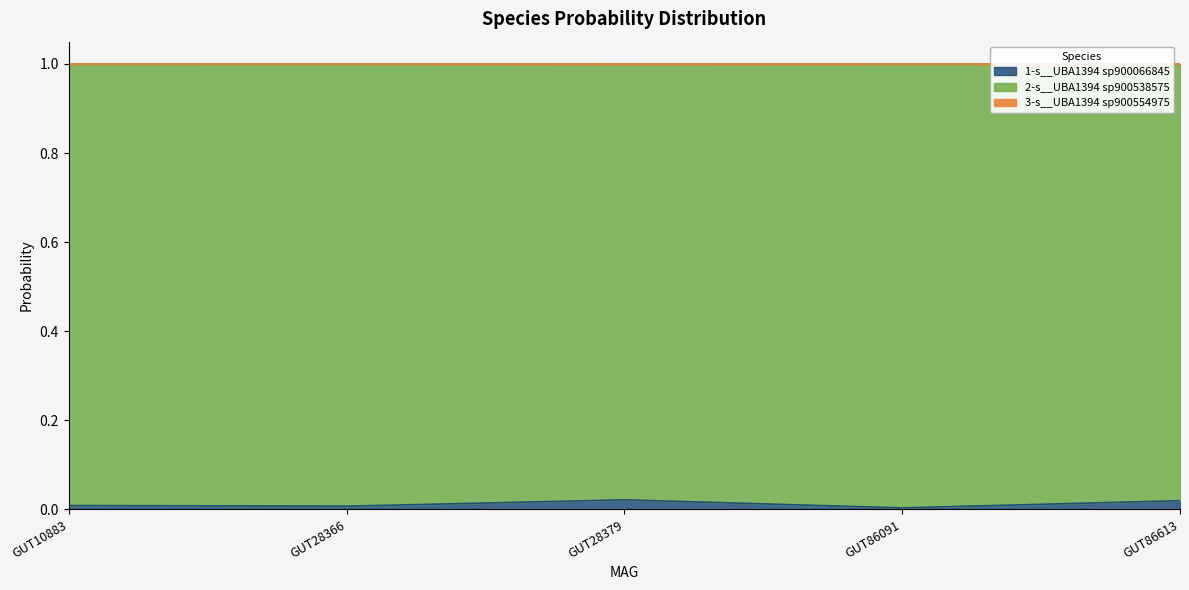

True or false: 1-s__UBA1394 sp900066845 has a value of 0.0 at GUT10883.

True